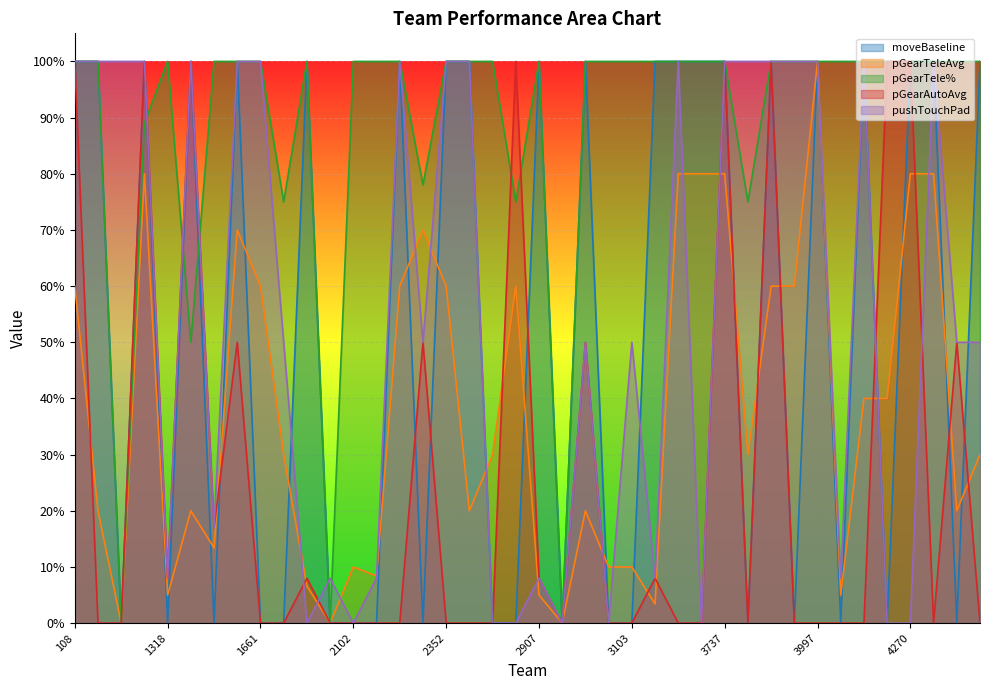

Rank the categories by pushTouchPad value from highest to lowest.

108, 1165, 1287, 1296, 1523, 16, 1661, 2158, 2352, 2723, 3245, 3737, 3794, 3937, 399, 3997, 4135, 4451, 1884, 2221, 3006, 3103, 4468, 4586, 1595, 1318, 2046, 2147, 2907, 3219, 4061, 1983, 2102, 2761, 283, 2990, 3019, 3476, 4206, 4270